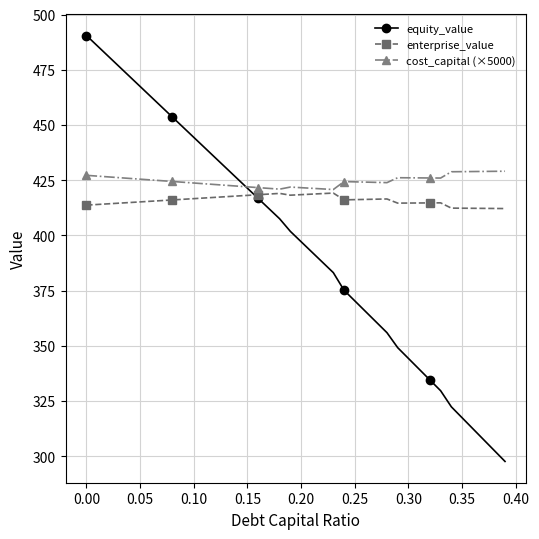

What is the difference between the maximum and minimum values in the enterprise_value series?

7.0